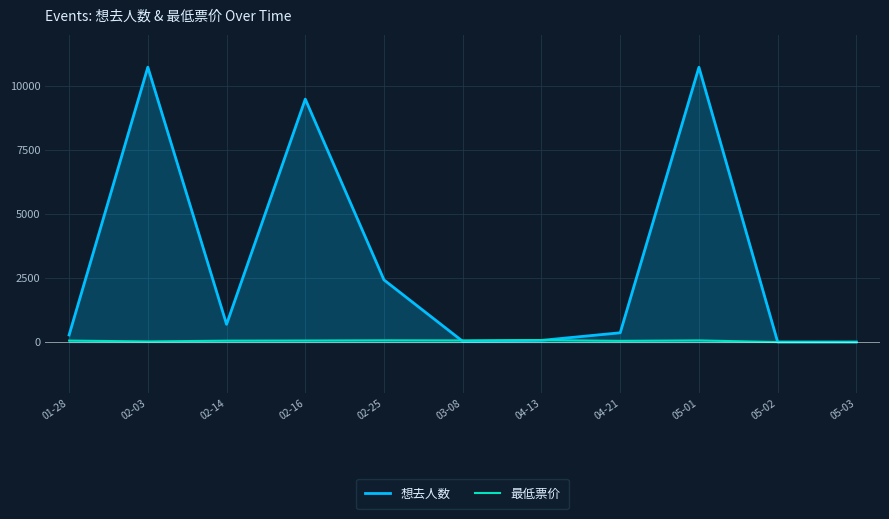

Rank the series by their maximum value, from lowest to highest.

最低票价, 想去人数